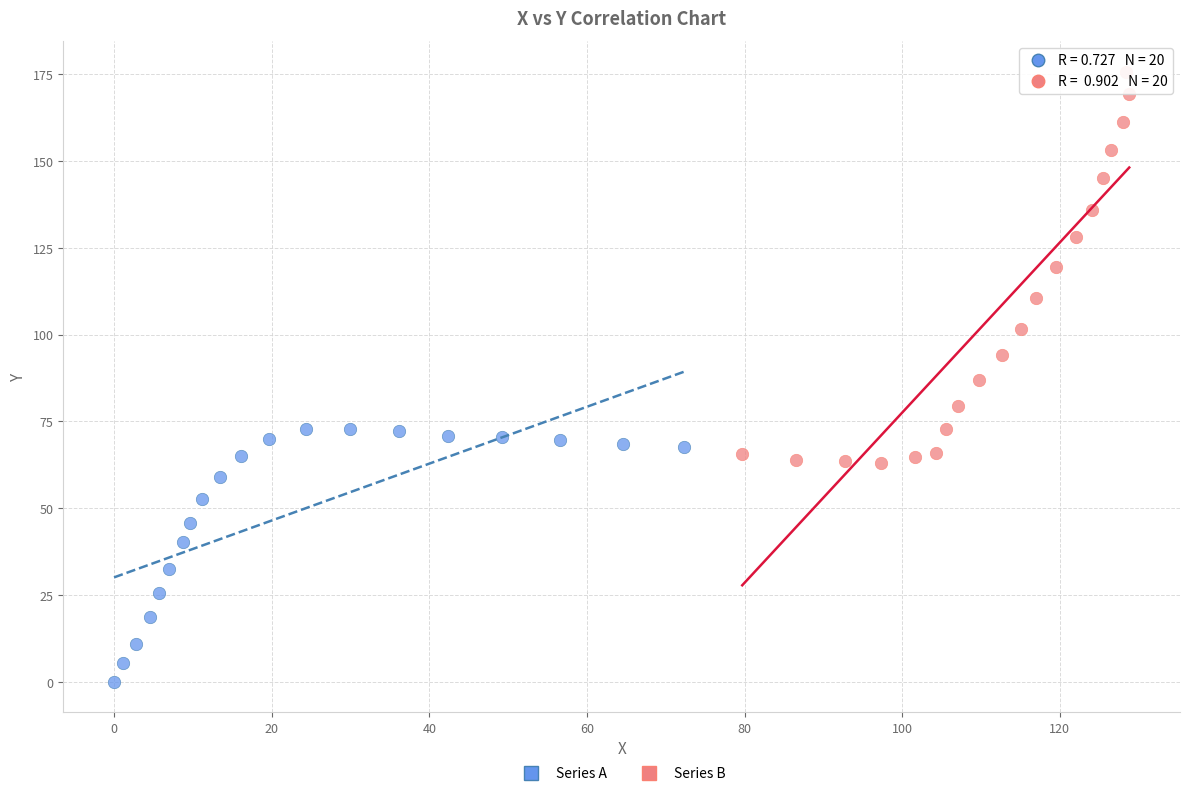

Which series contains the lowest Y value?

Series A